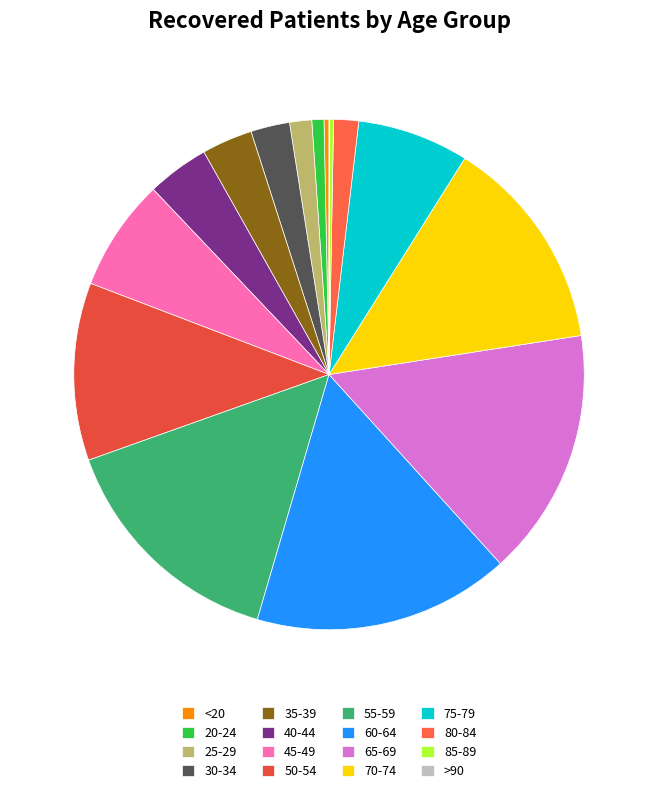

Which slice is the smallest?

>90